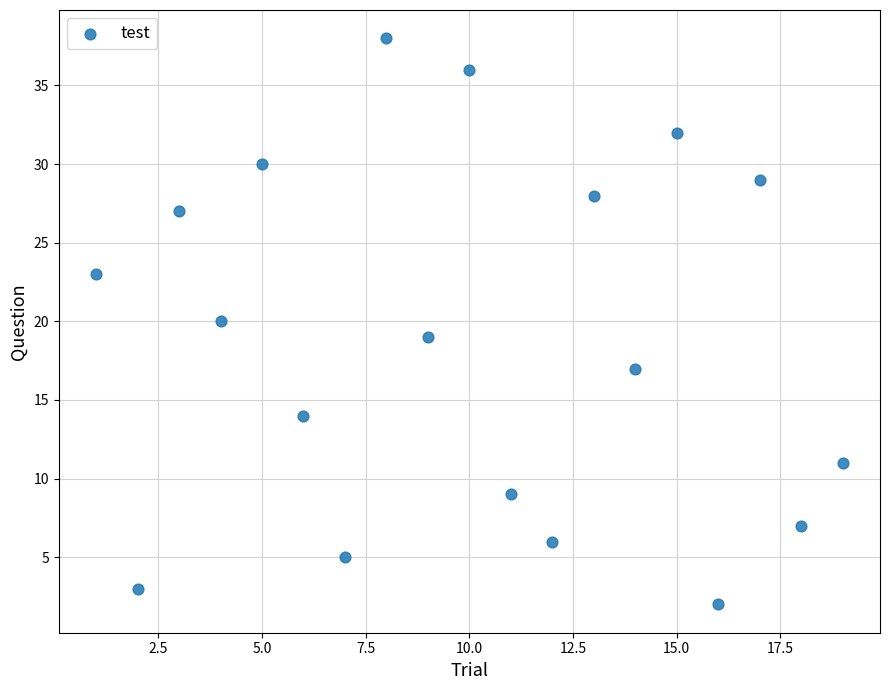

What is the range of Y values (max minus min)?

36